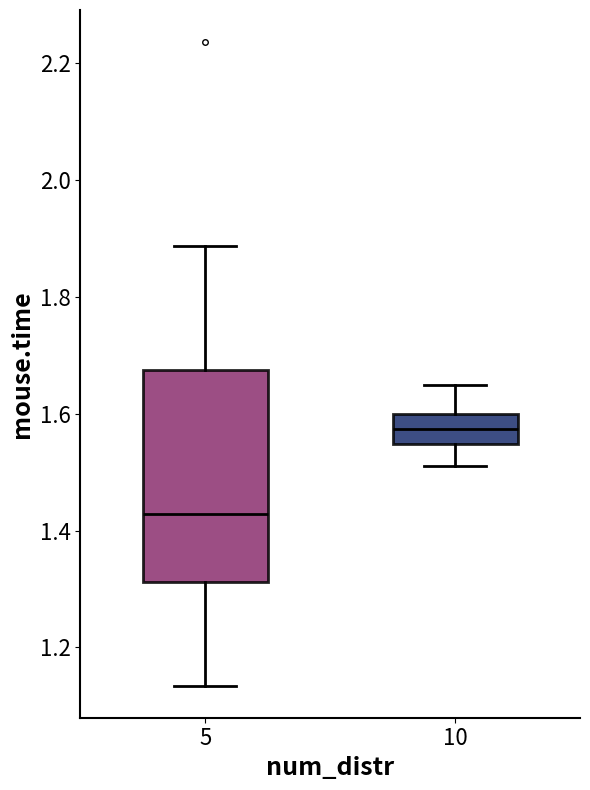

Which box has the lowest median line?

5